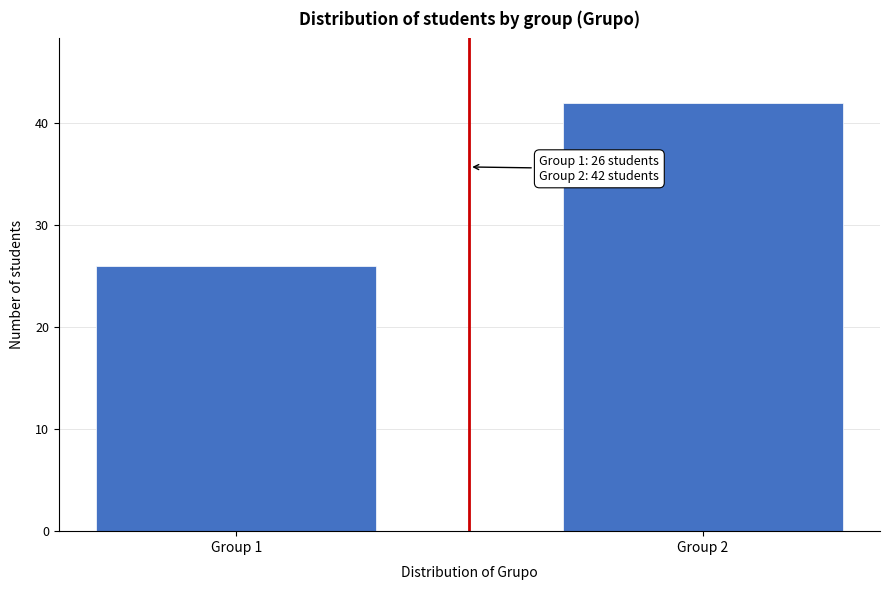

Reading left to right, extract all data points from this chart.

Group 1=26	Group 2=42